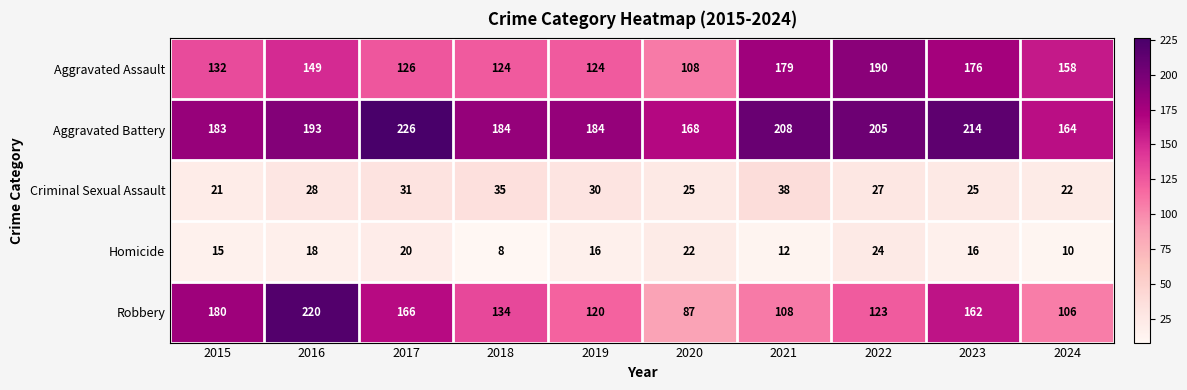

At 2023, list the series in order from largest to smallest.

Aggravated Battery, Aggravated Assault, Robbery, Criminal Sexual Assault, Homicide